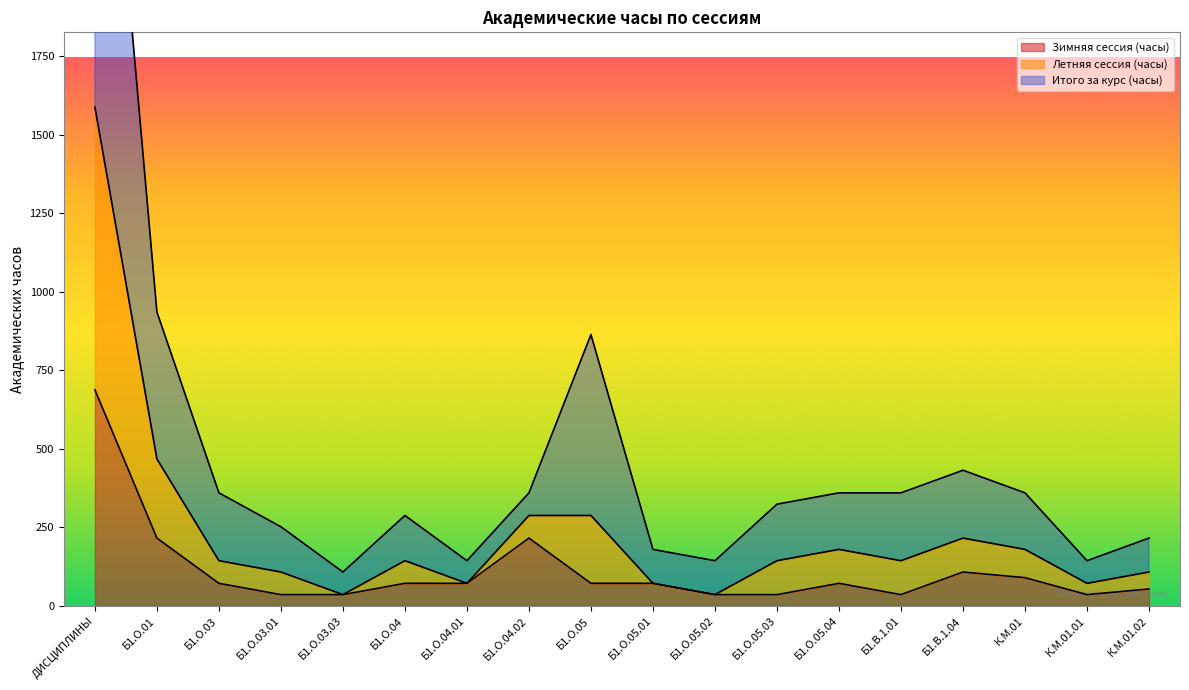

What position from the left is К.М.01.02?

18